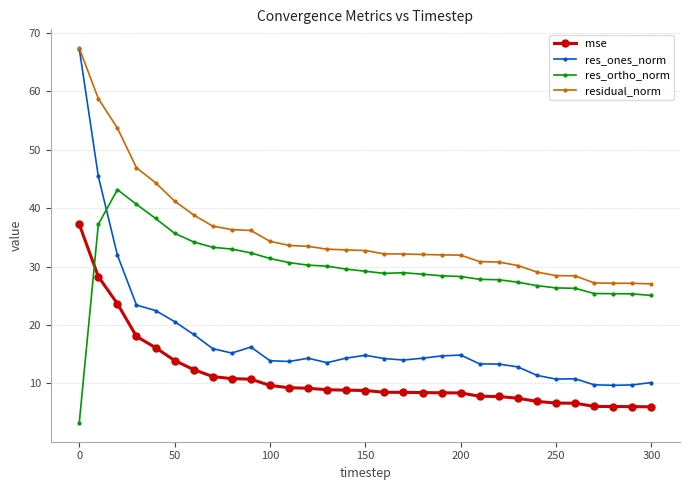

What is the greatest value displayed?

67.4